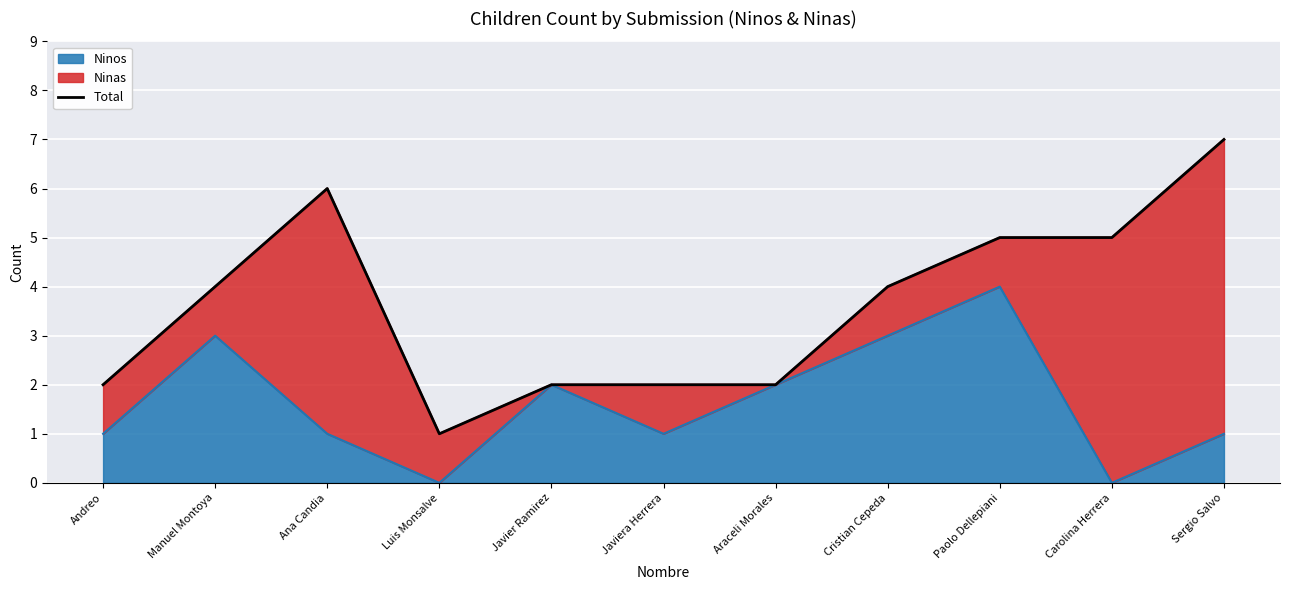

How many lines are shown in the chart?

1